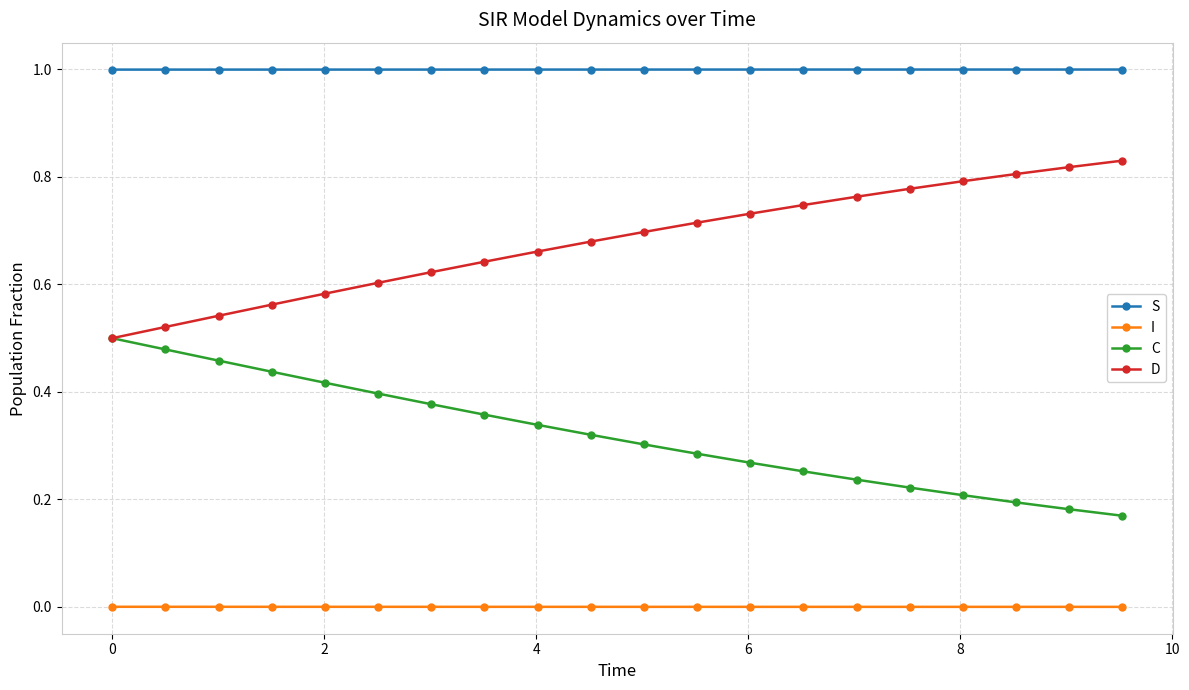

True or false: S and C cross at least once.

False